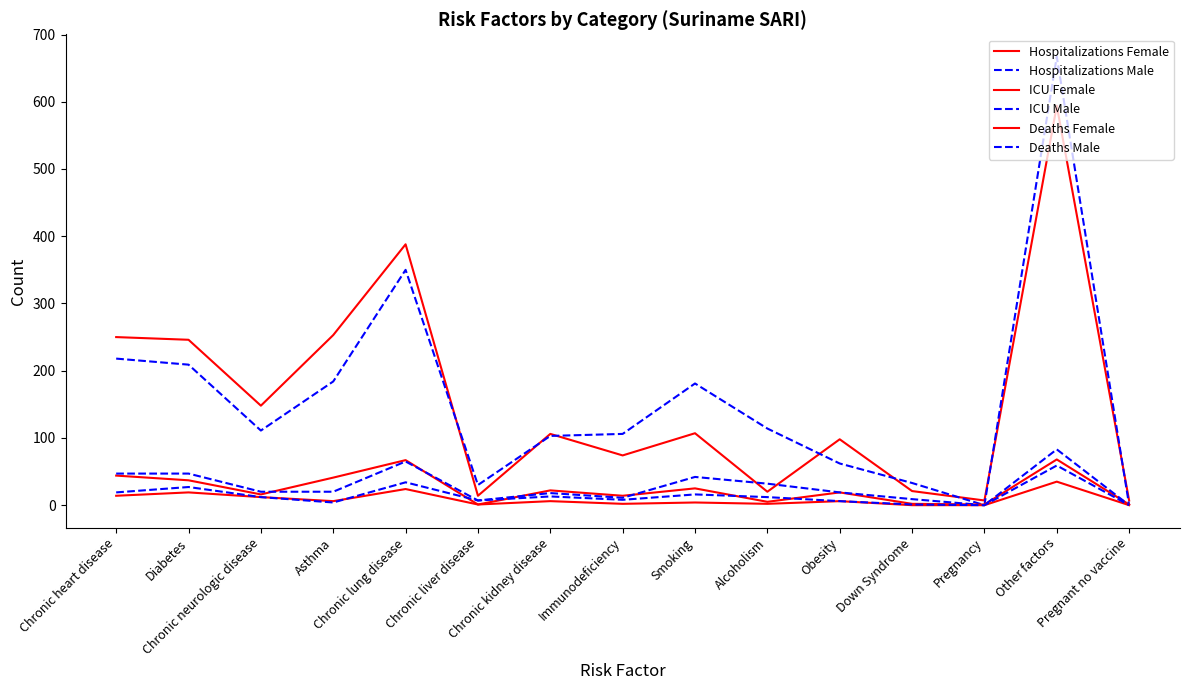

The Deaths Female series shows 19 at Diabetes. True or false?

True